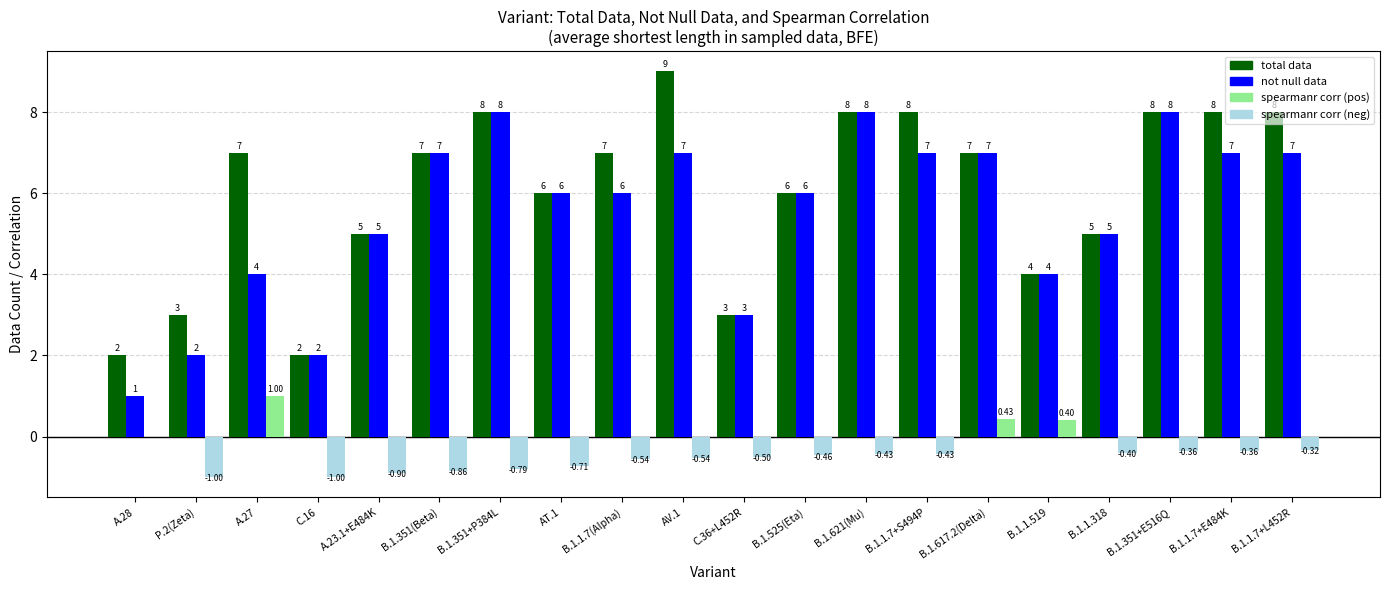

How many series are shown in this chart?

4